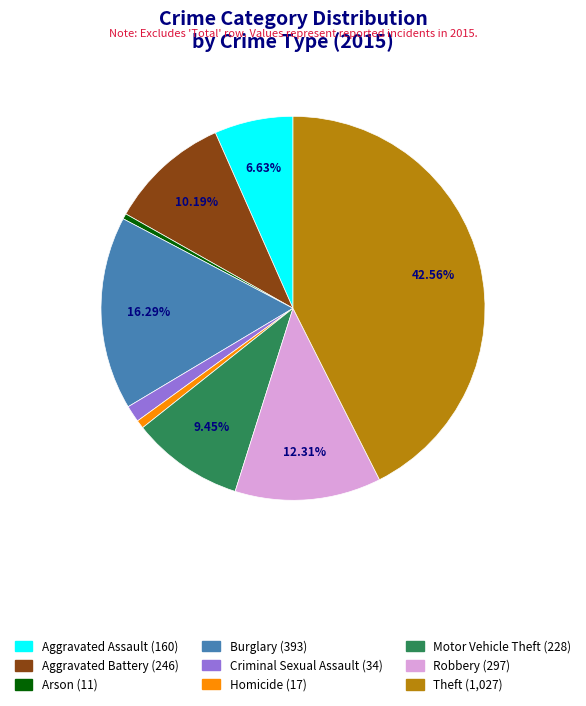

How many segments does this pie chart have?

9